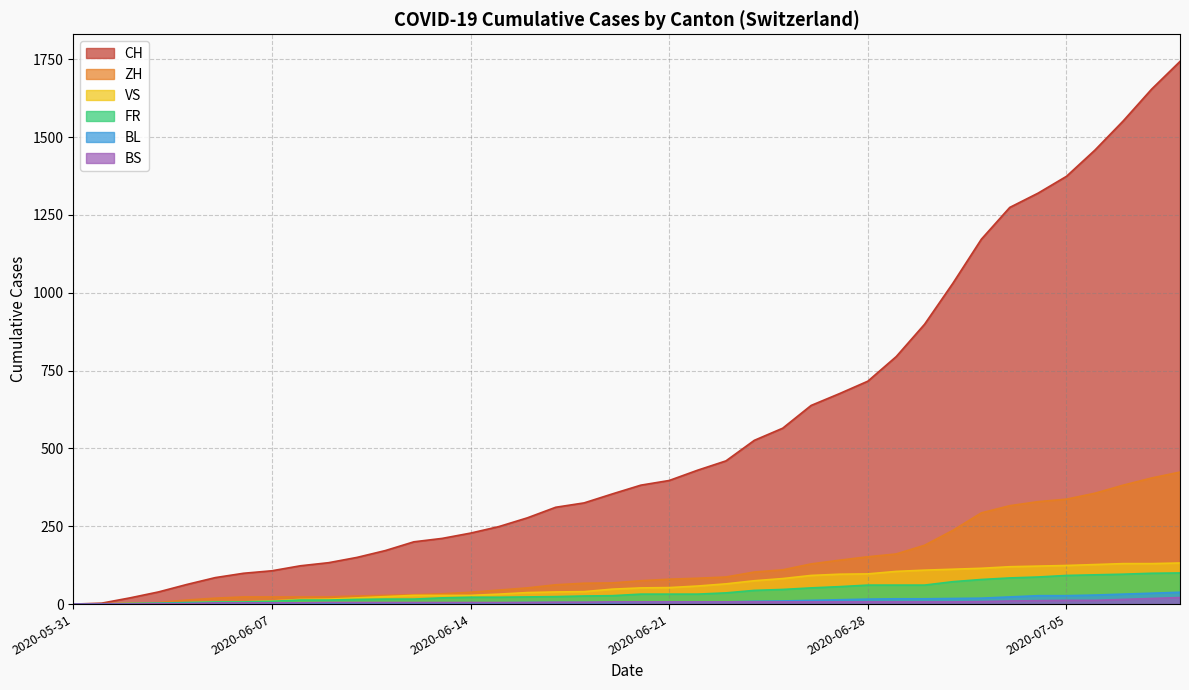

Is the value of CH at 2020-06-07 greater than the value of FR at 2020-06-07?

Yes